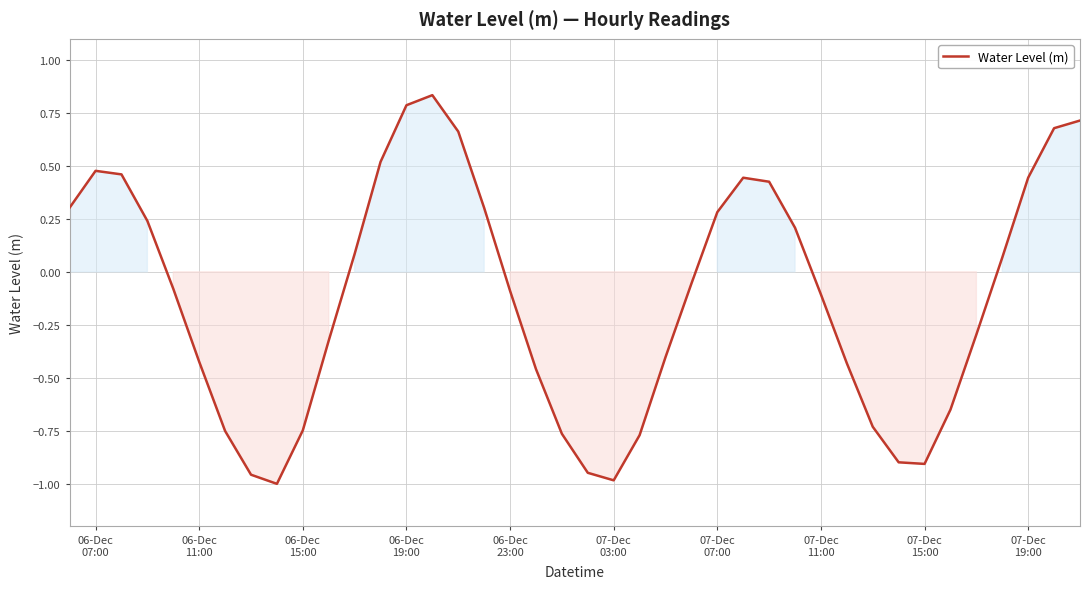

What is the difference between the maximum and minimum values?

1.8